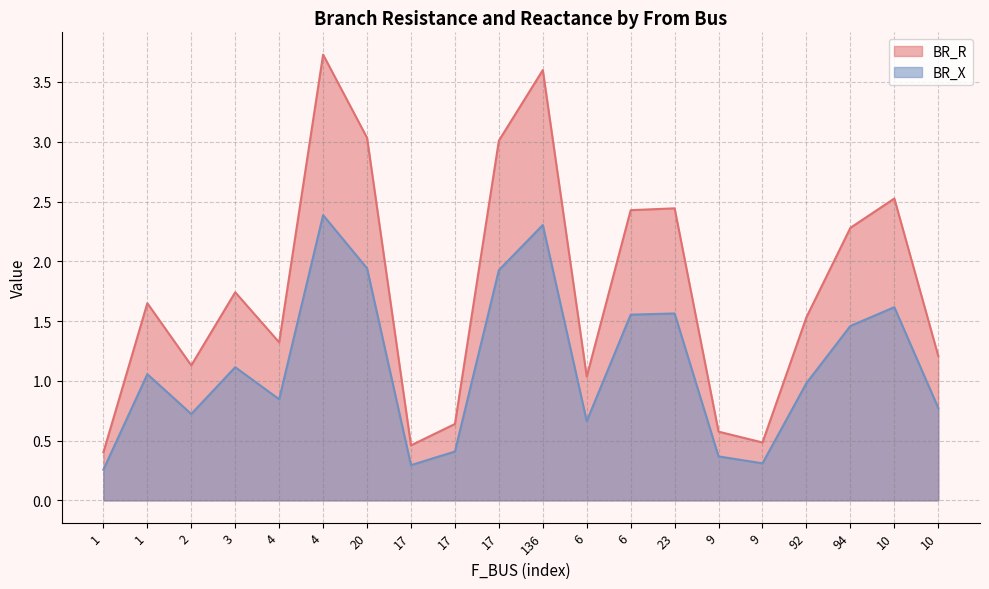

Is it true that BR_R equals 1.3 at 10?

False